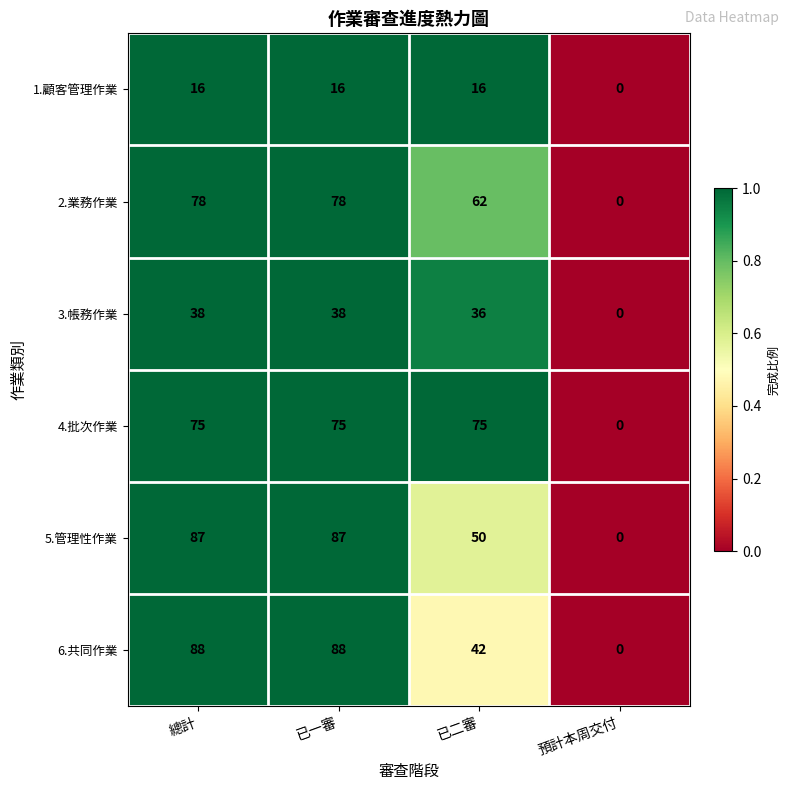

How many values in 6.共同作業 are above zero?

3